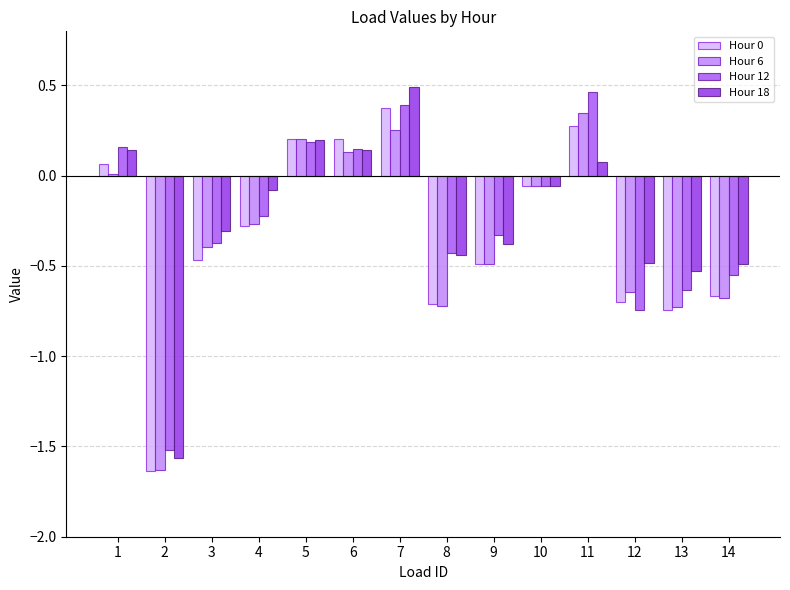

The Hour 18 series shows -0.1 at 10. True or false?

True